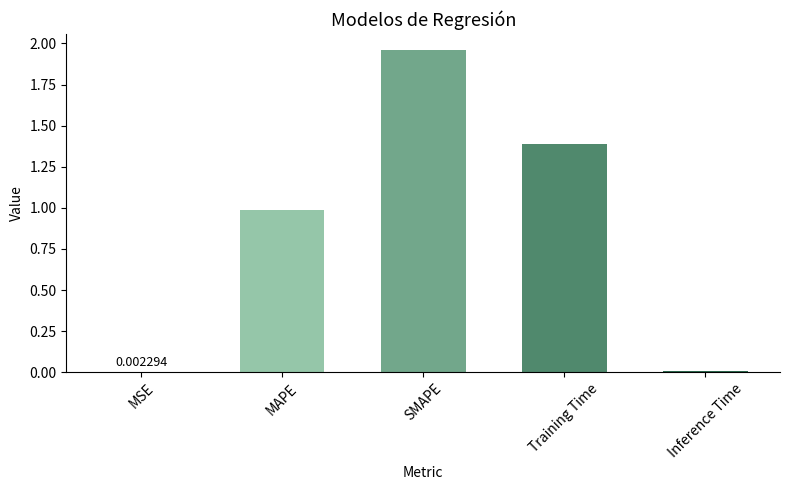

What is the sum of the values at MAPE and Inference Time?

1.0